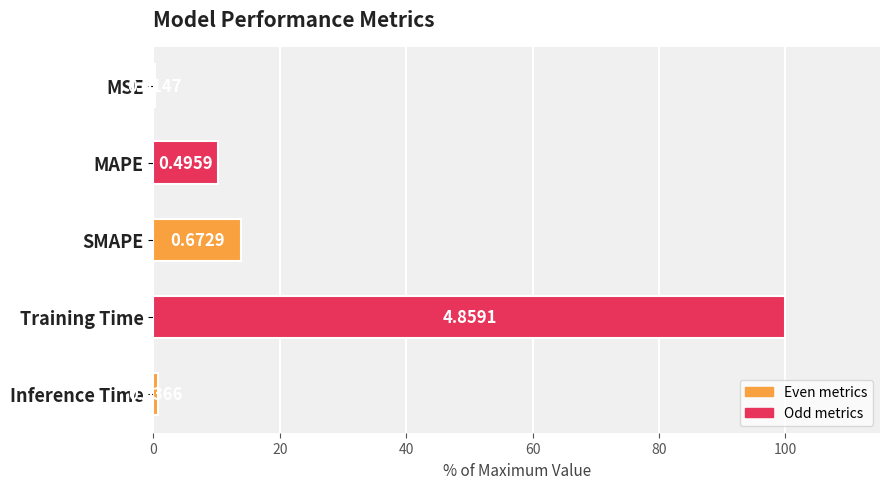

Does the chart contain stacked bars?

No